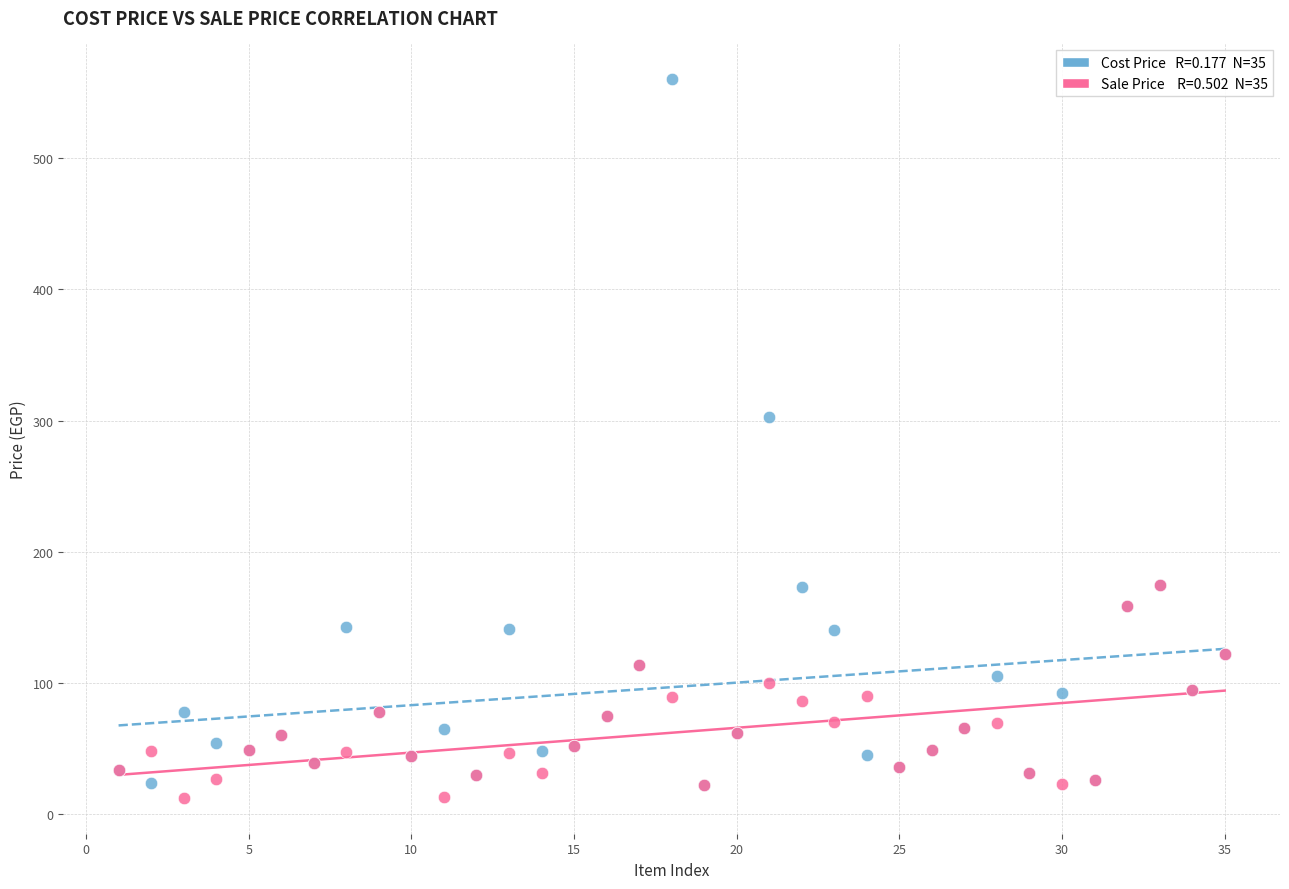

Across all series, what Y value is closest to 286?

303.0